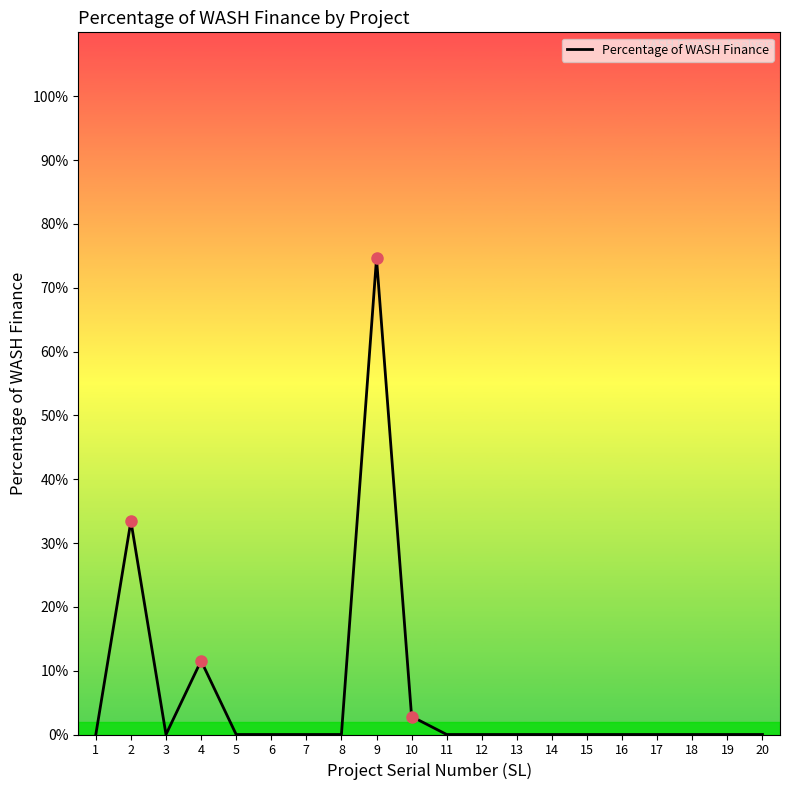

Is this an area chart (filled region under the line)?

Yes